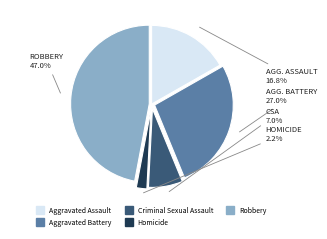

Combined, what portion of the pie is Homicide and Robbery?

49.2%